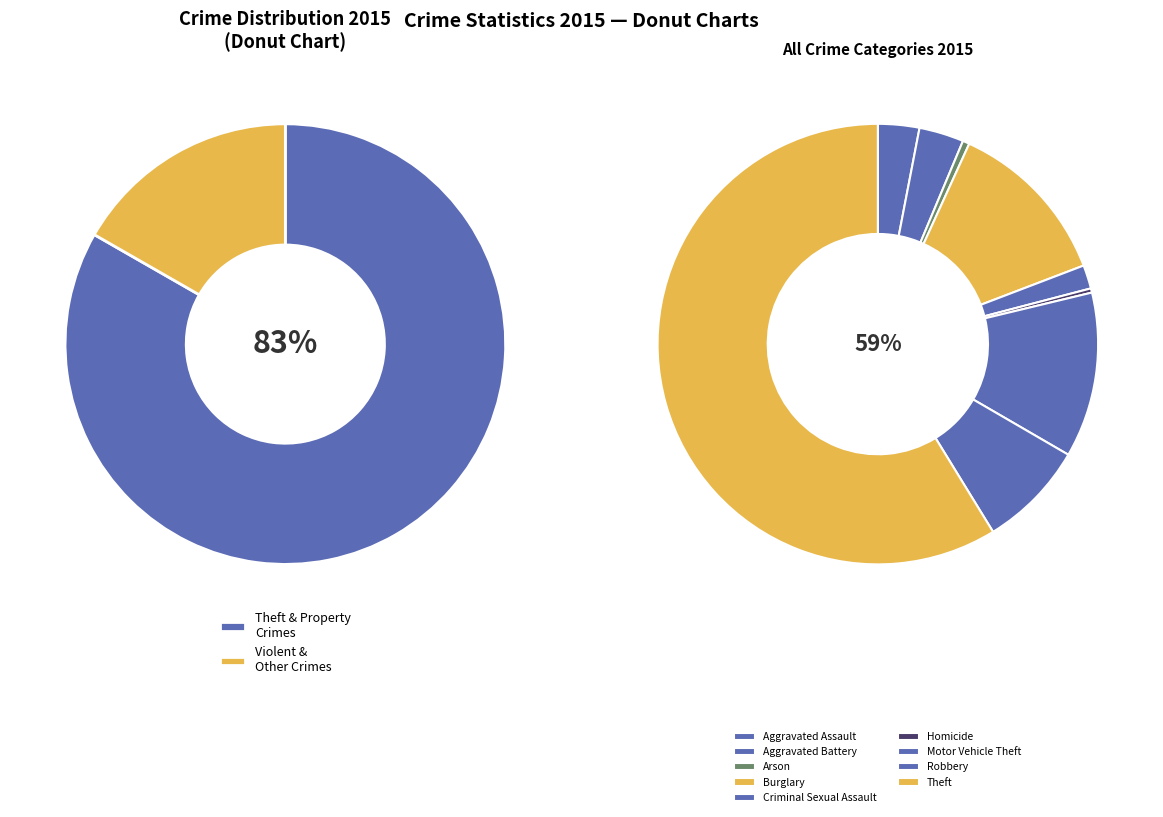

Approximately how many times larger is the value at Homicide compared to Criminal Sexual Assault?

0.2